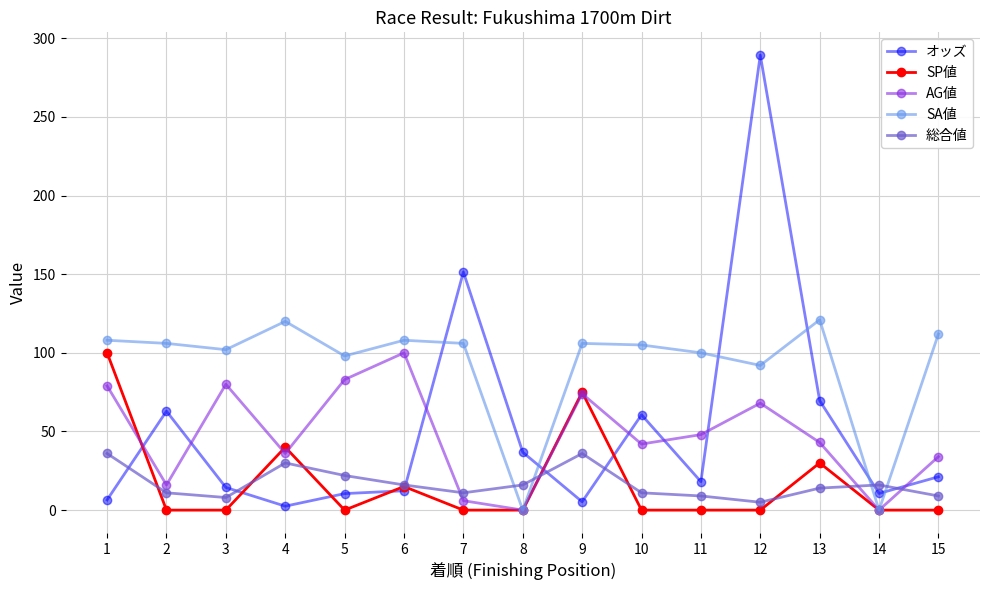

What is the maximum value shown in the chart?

289.3